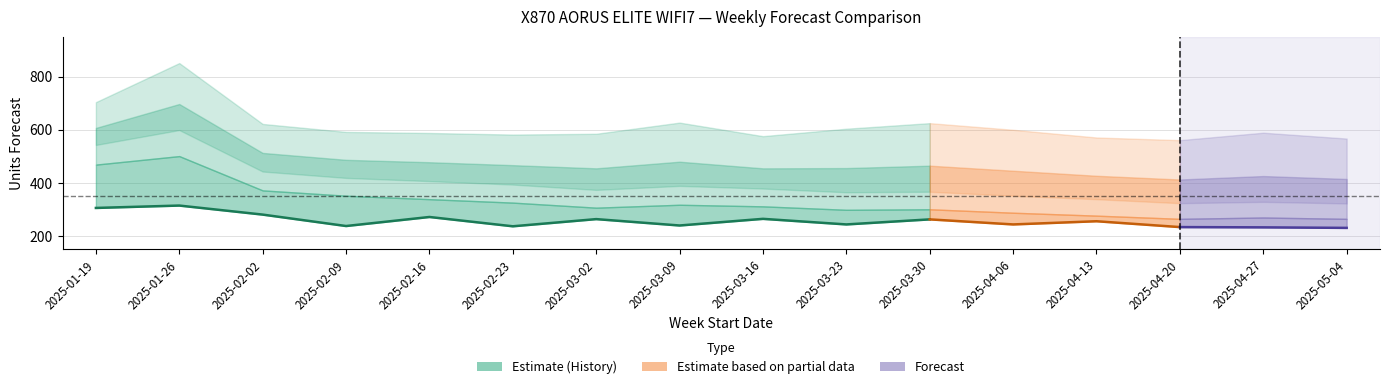

Reading right to left, extract all data points from this chart.

MyForecast: 231	233	234	256	244	263	244	265	240	264	237	272	238	281	315	306
Amazon Mean Forecast: 265	270	265	277	288	301	299	312	318	307	326	339	352	372	501	469
Amazon P70 Forecast: 323	329	324	339	352	367	365	379	389	374	394	407	419	443	599	543
Amazon P80 Forecast: 415	426	413	427	446	465	456	455	480	455	467	478	487	513	697	607
Amazon P90 Forecast: 567	589	561	571	600	625	604	576	627	585	582	588	592	622	851	704